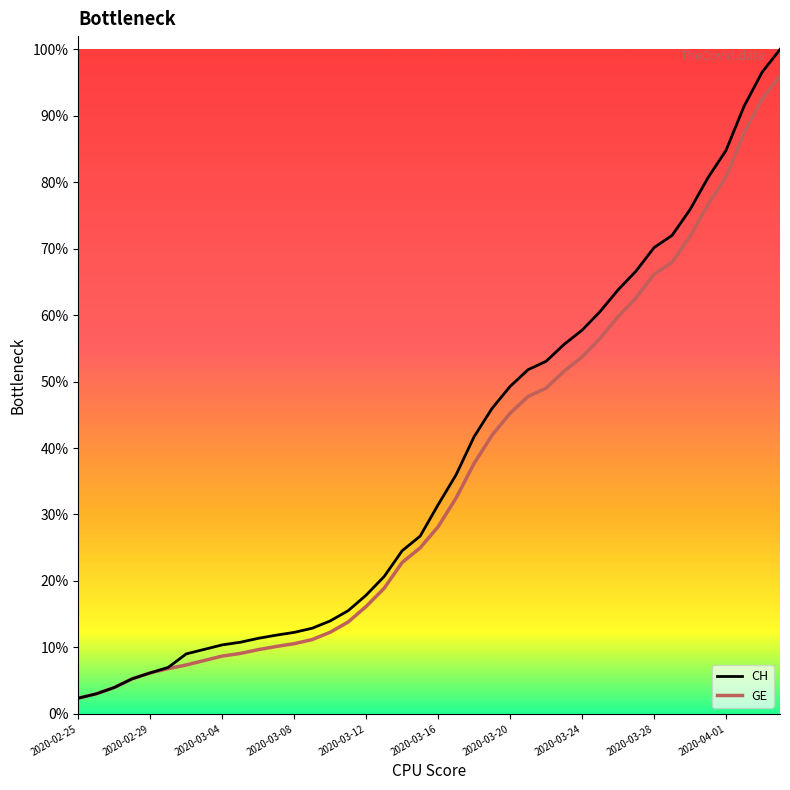

What are all the series names shown in the legend?

CH, GE